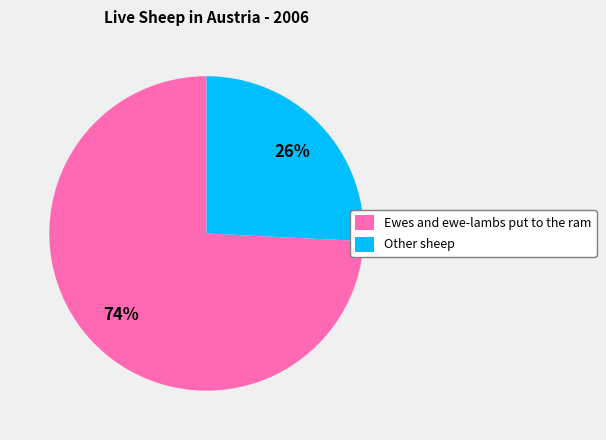

True or false: Other sheep accounts for 26% of the total.

True